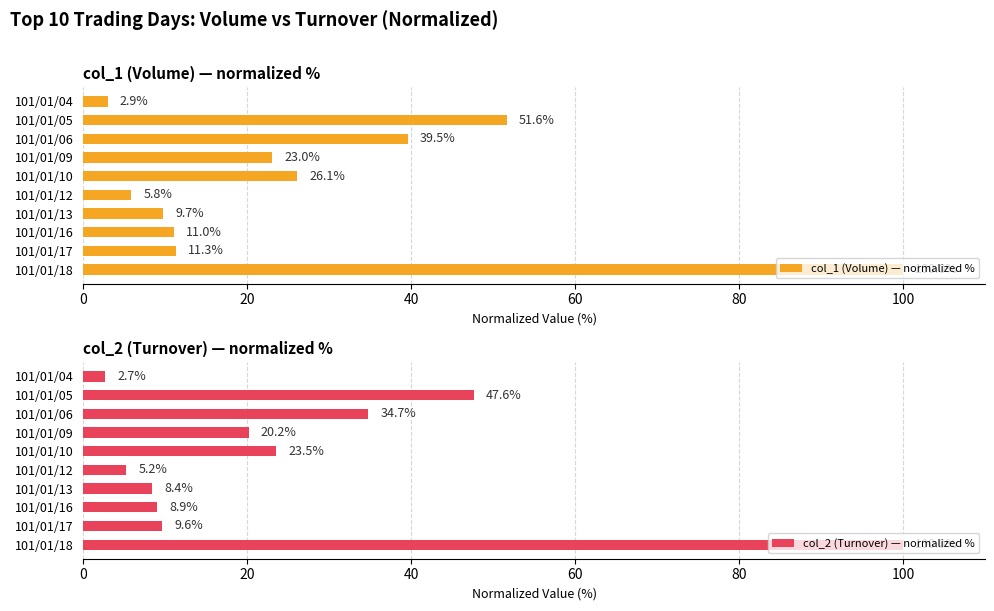

Rank the categories by col_2 (Turnover) — normalized % value from lowest to highest.

101/01/04, 101/01/12, 101/01/13, 101/01/16, 101/01/17, 101/01/09, 101/01/10, 101/01/06, 101/01/05, 101/01/18